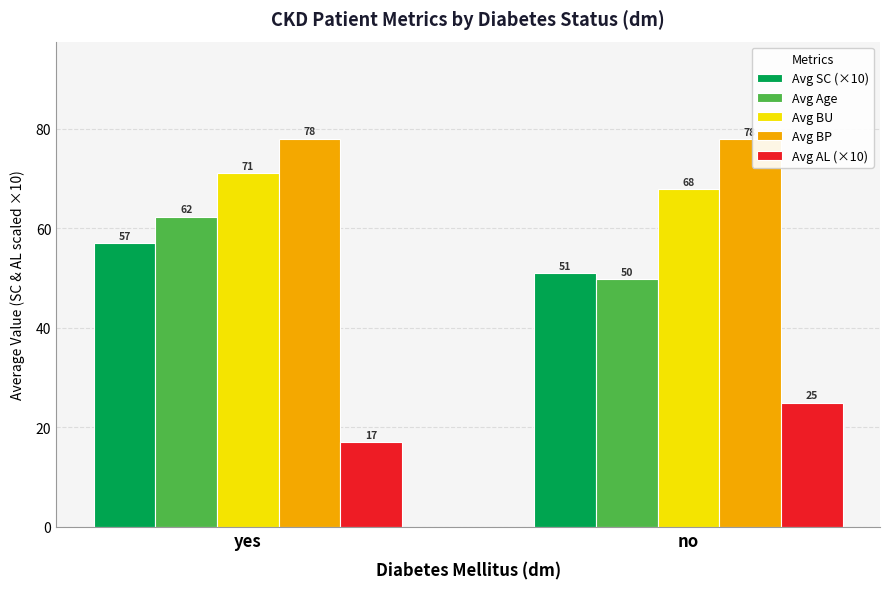

What is the difference between the Avg Age values at yes and no?

12.5